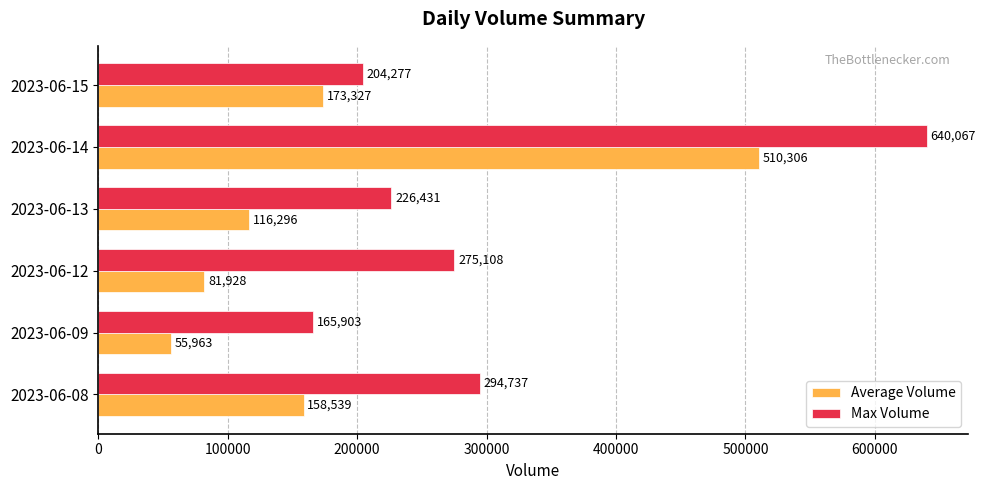

What is the approximate value of Max Volume at 2023-06-09?

165903